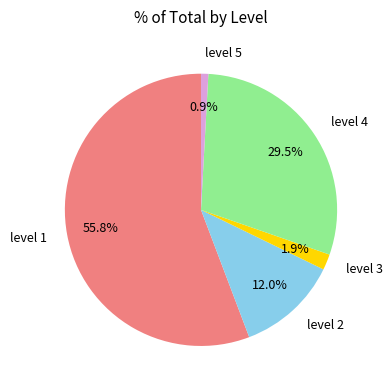

Is the sum of level 5 and level 4 greater than half?

No